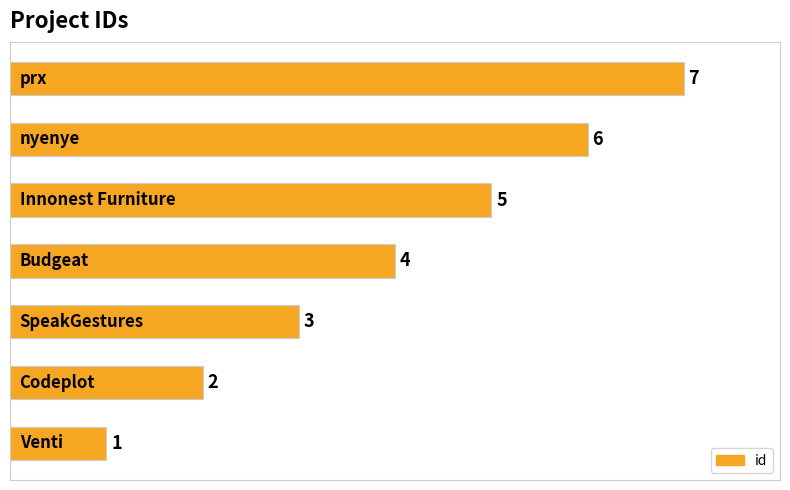

What is the greatest value displayed?

7